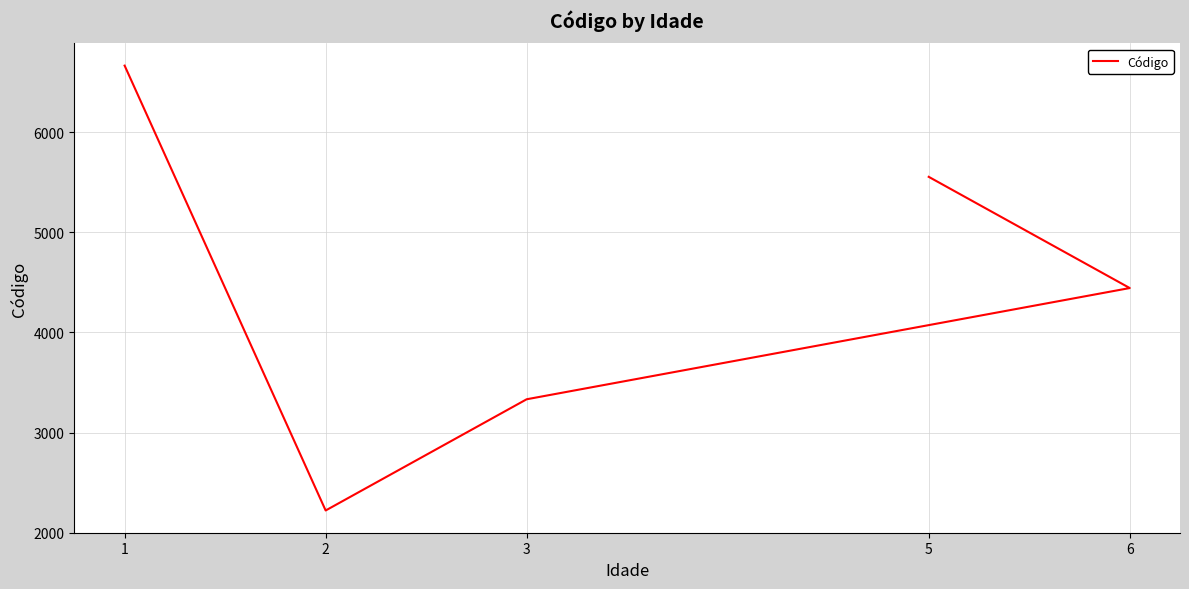

Which category has the highest value across all series?

1